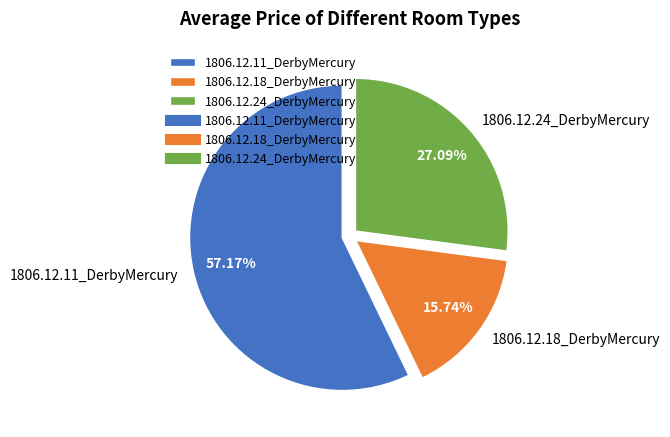

Count the number of slices in the pie.

3